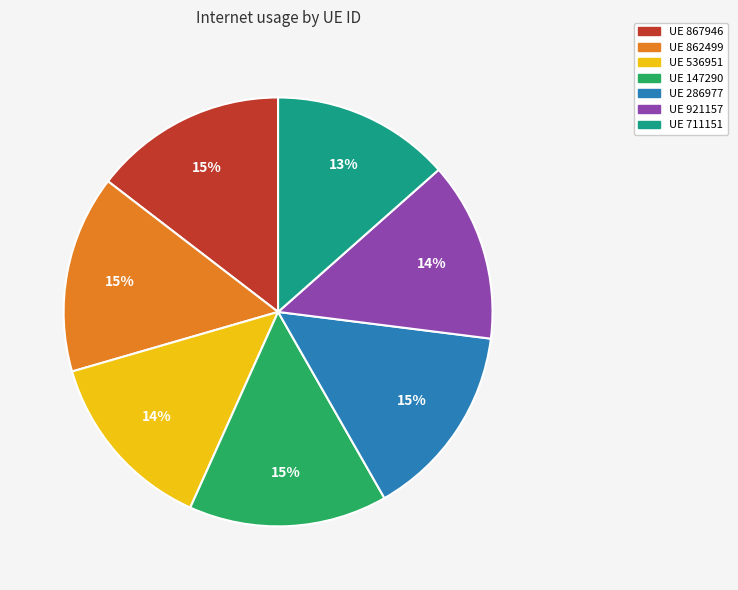

Is there a majority slice in this chart?

No